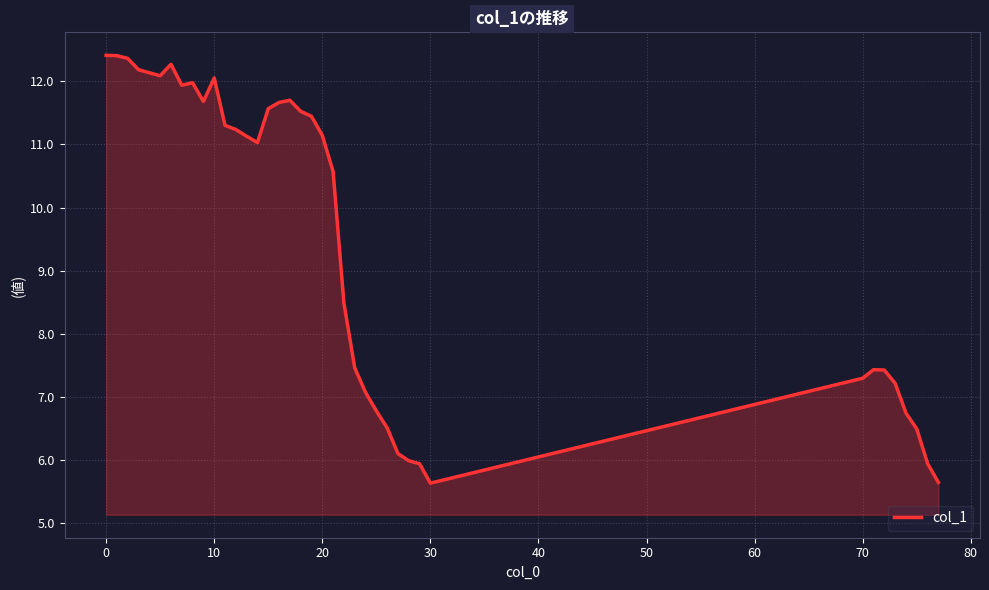

What is the maximum value shown in the chart?

12.4